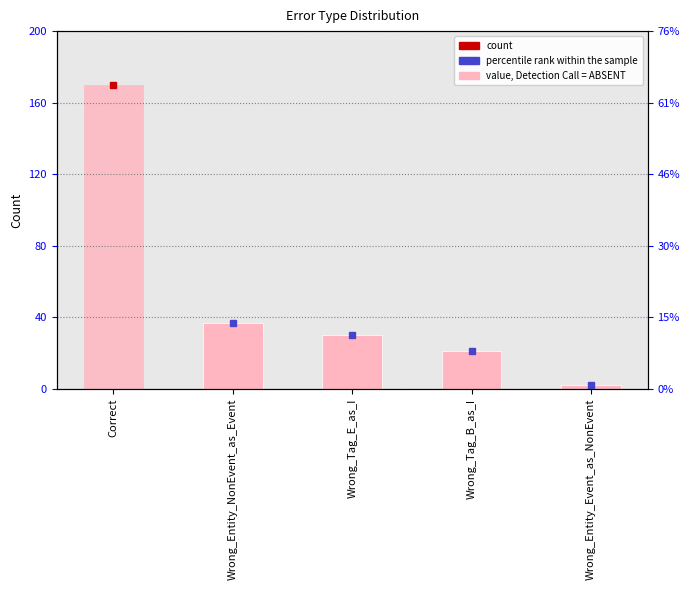

List the labels in order of value, largest first.

Correct, Wrong_Entity_NonEvent_as_Event, Wrong_Tag_E_as_I, Wrong_Tag_B_as_I, Wrong_Entity_Event_as_NonEvent